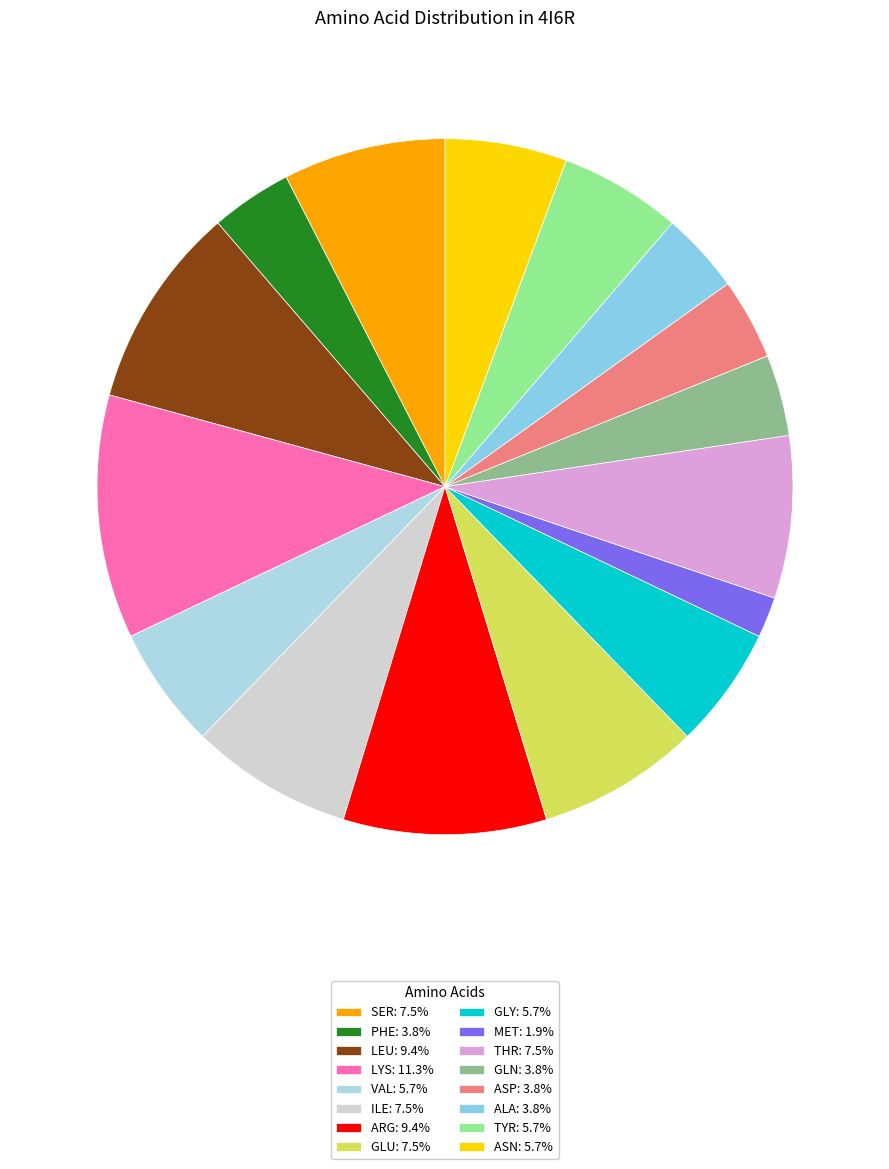

What percentage is the ILE slice, to the nearest percent?

8%